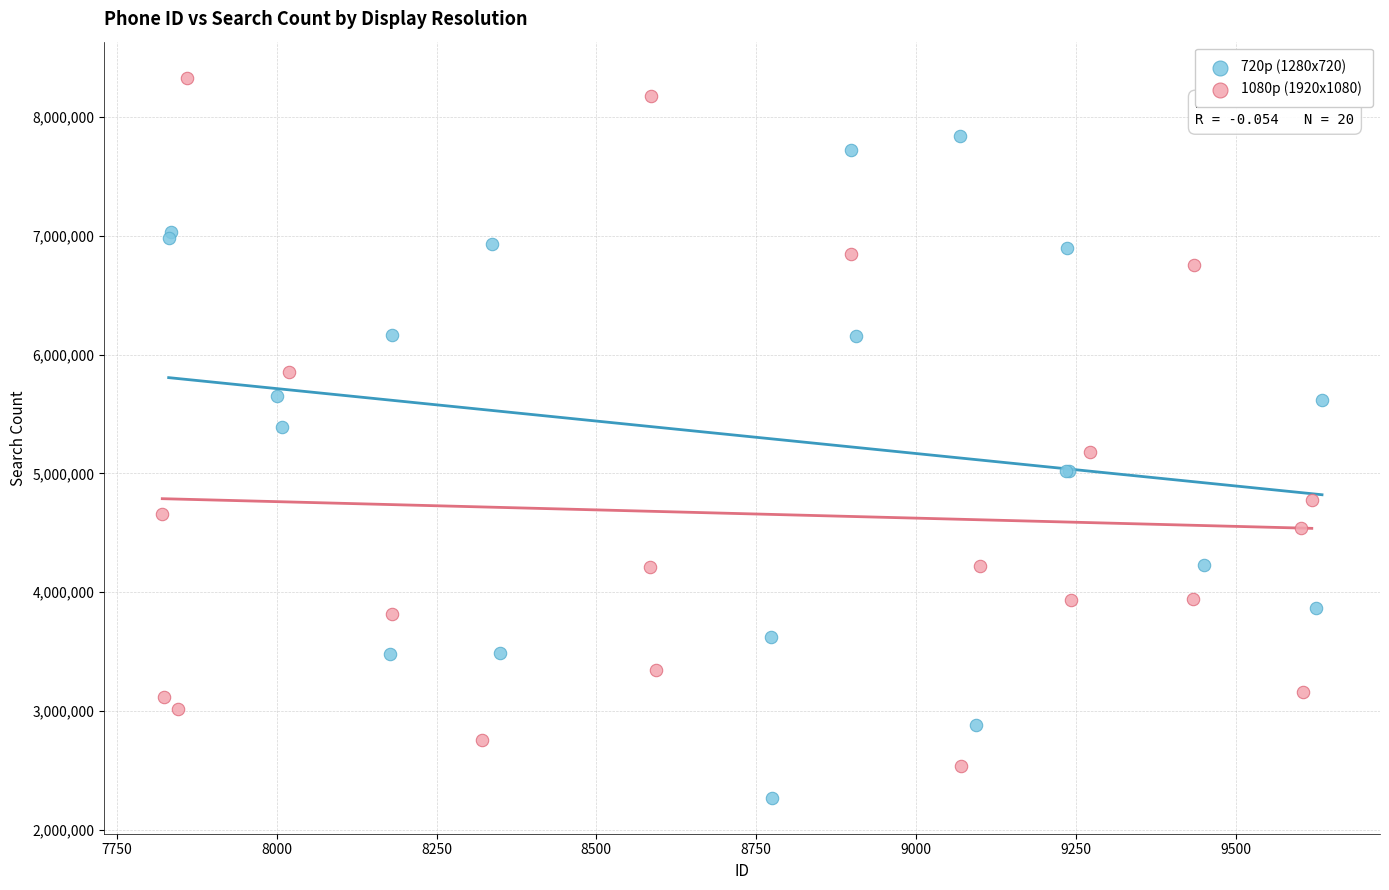

What are all the series names shown in the legend?

720p (1280x720), 1080p (1920x1080)